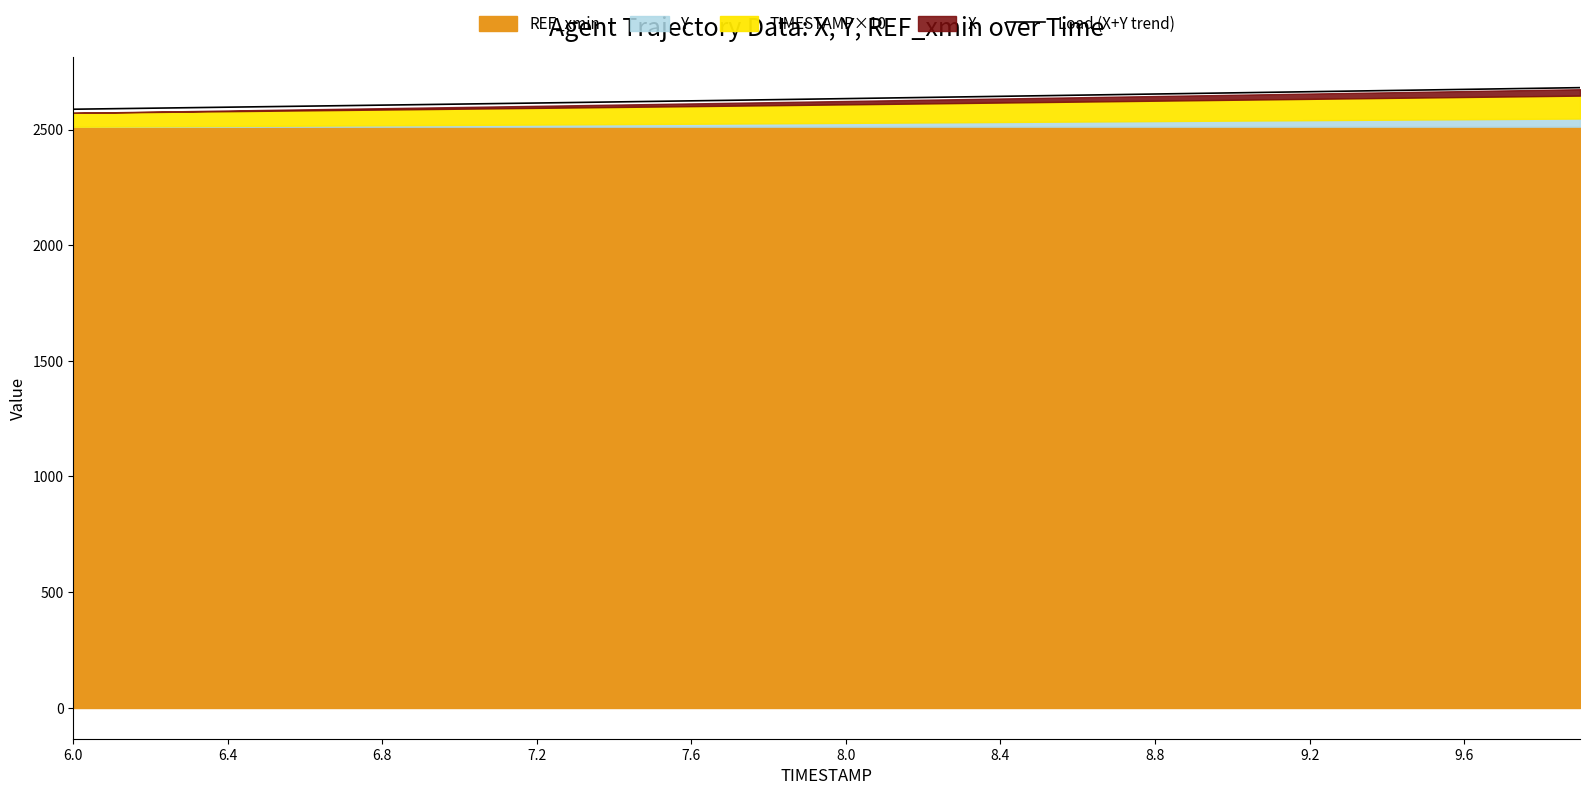

What is the maximum value for Load (X+Y trend)?

2681.0